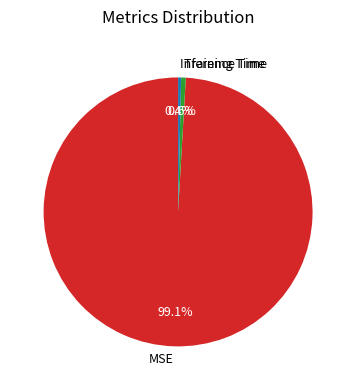

Combined, what portion of the pie is MSE and Inference Time?

99.4%